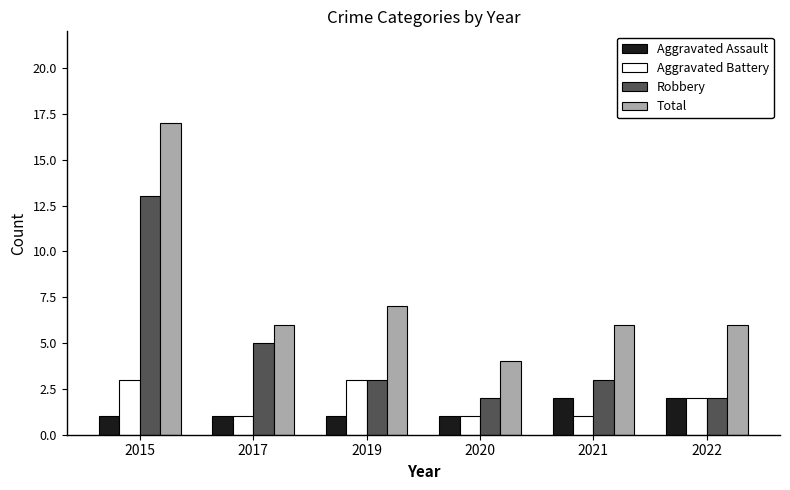

How many data points in Aggravated Battery are less than 2?

3